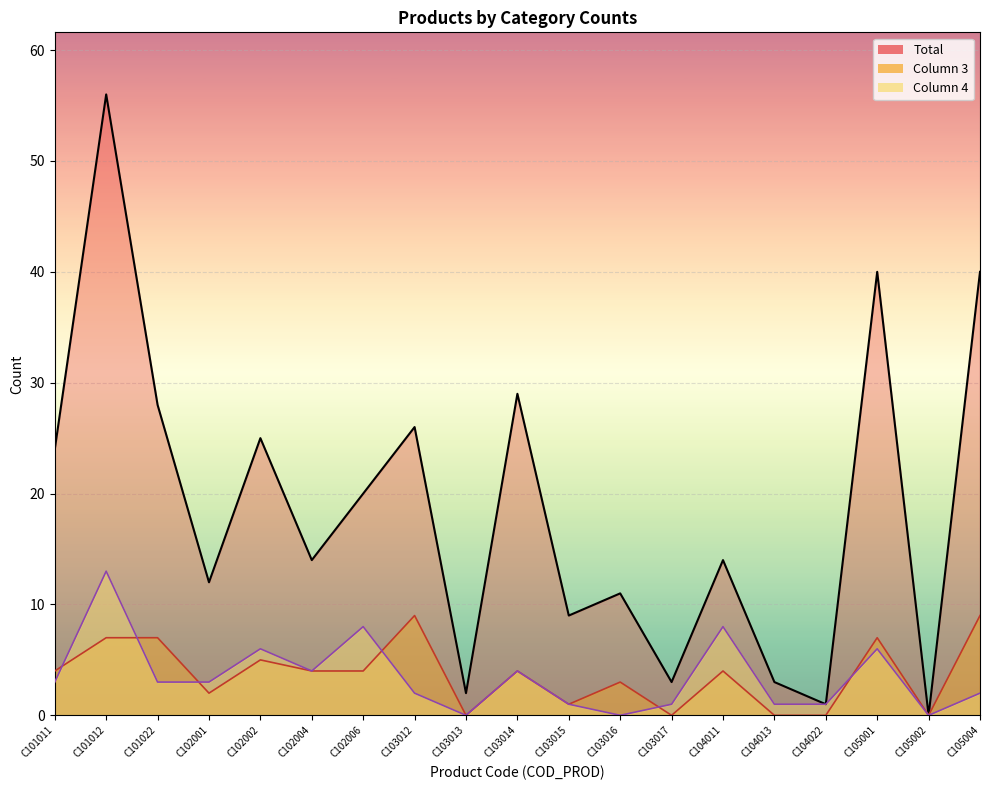

Is it true that Total equals 35 at C101011?

False